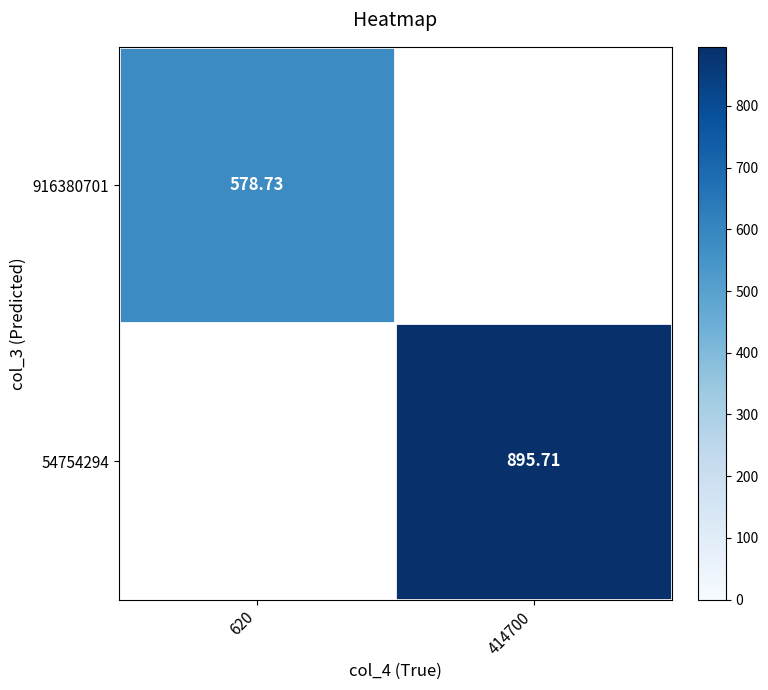

List the labels in order of 916380701 value, smallest first.

620, 414700